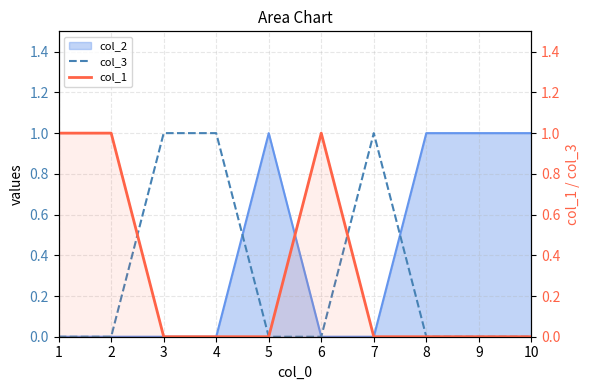

True or false: col_1 and col_3 intersect in this chart.

True